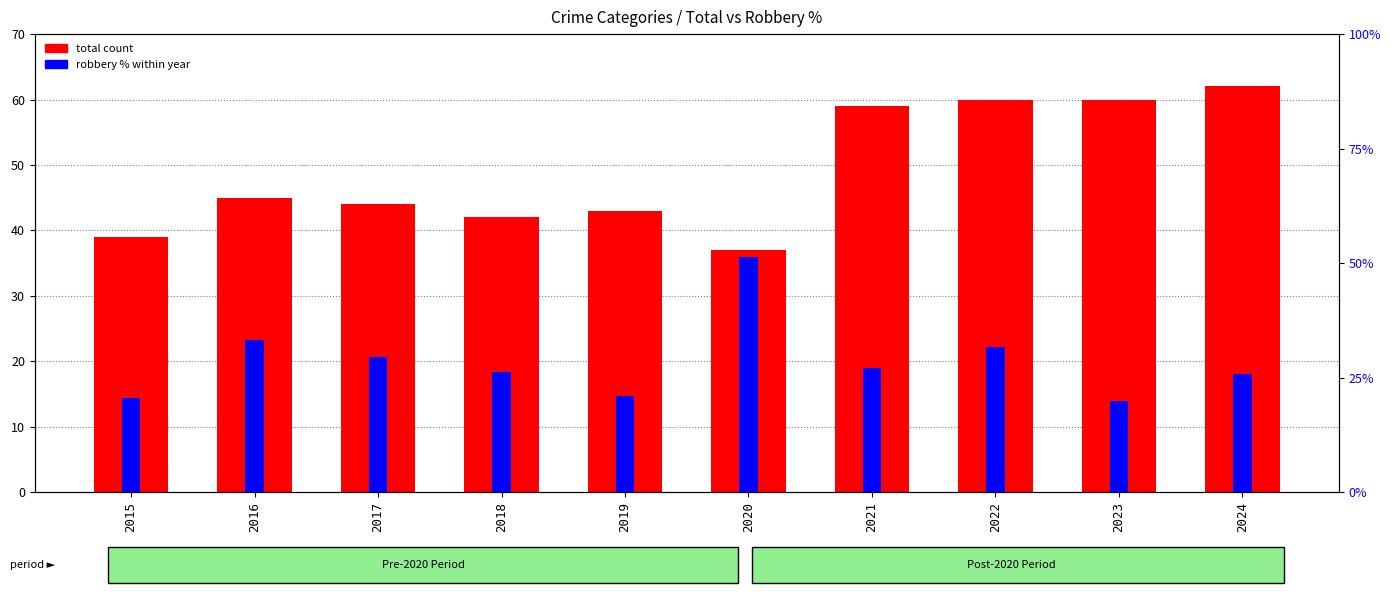

How many categories are shown in the chart?

10